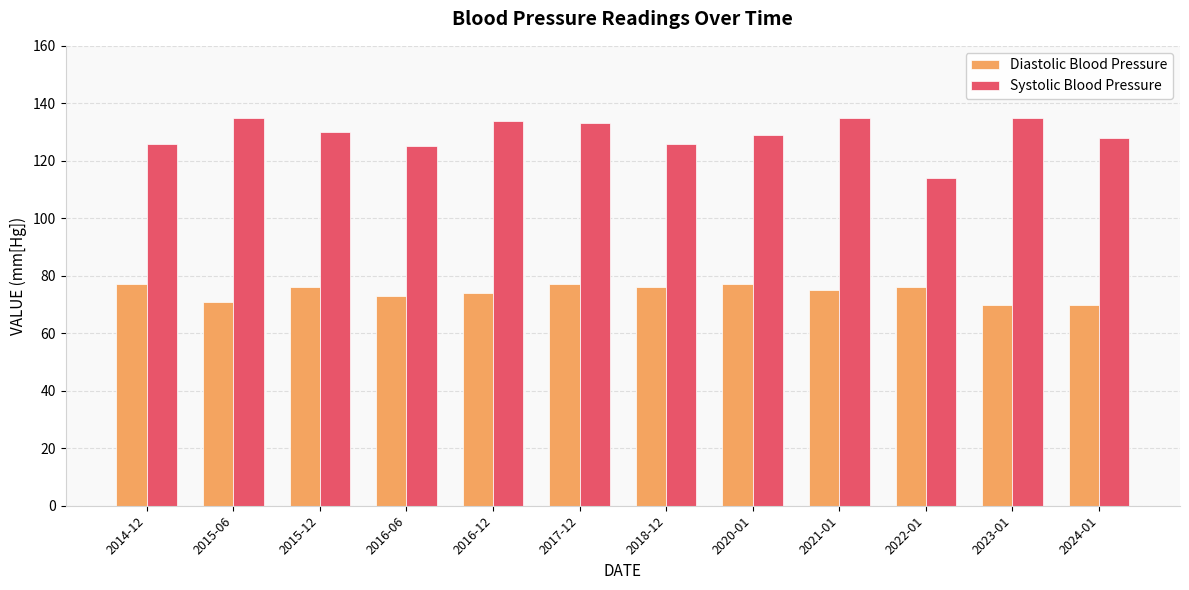

What are all the series names shown in the legend?

Diastolic Blood Pressure, Systolic Blood Pressure